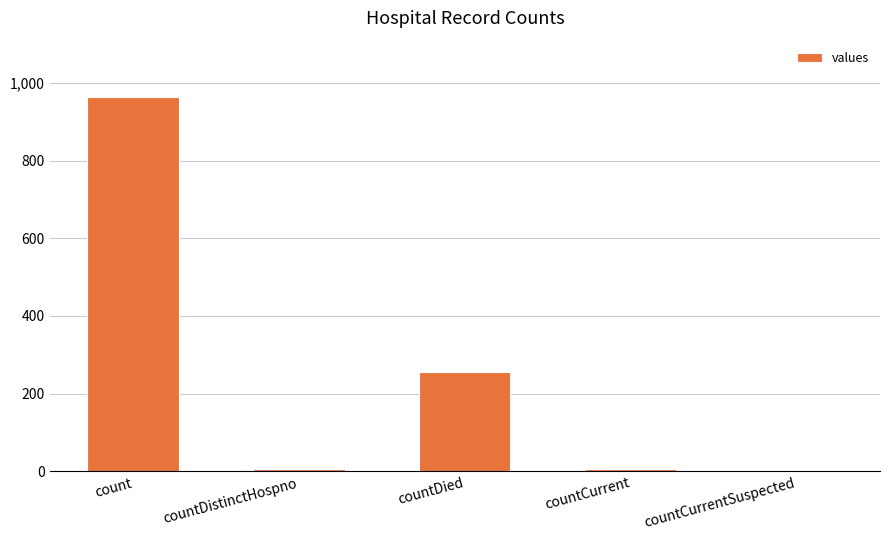

True or false: the data shows 352 at countDied.

False